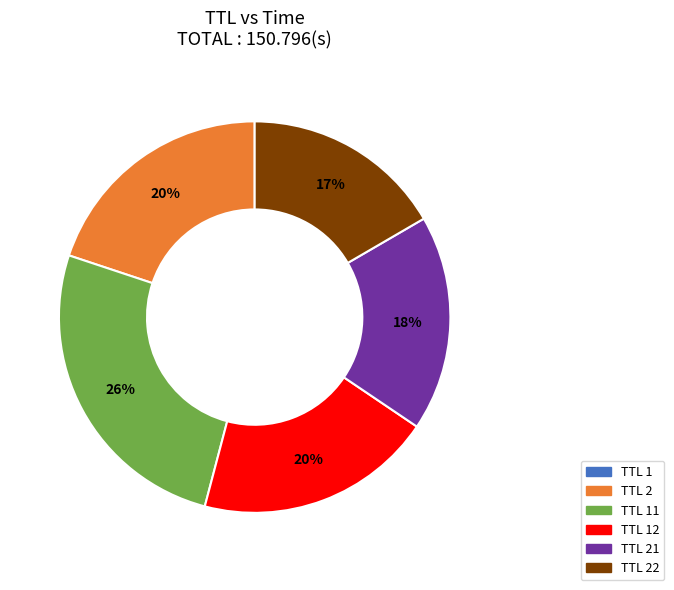

Is there any slice that represents more than half of the pie?

No